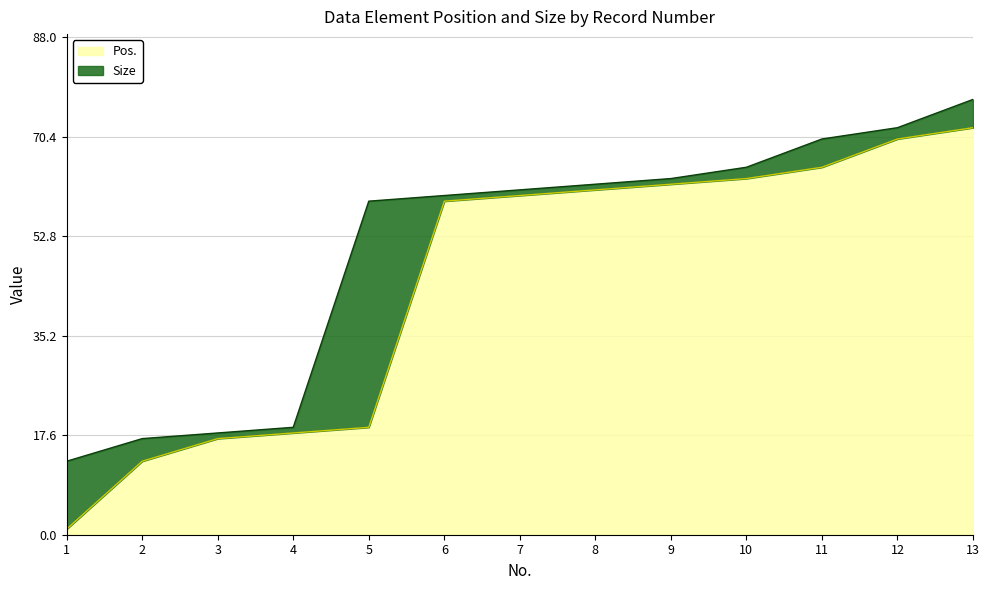

True or false: the data shows 116 at 12.

False